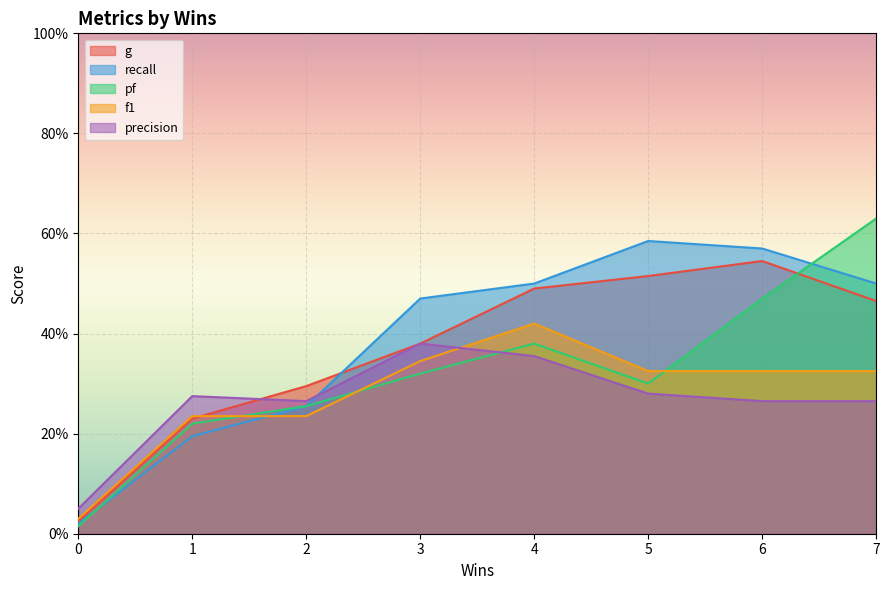

True or false: f1 and pf intersect in this chart.

True